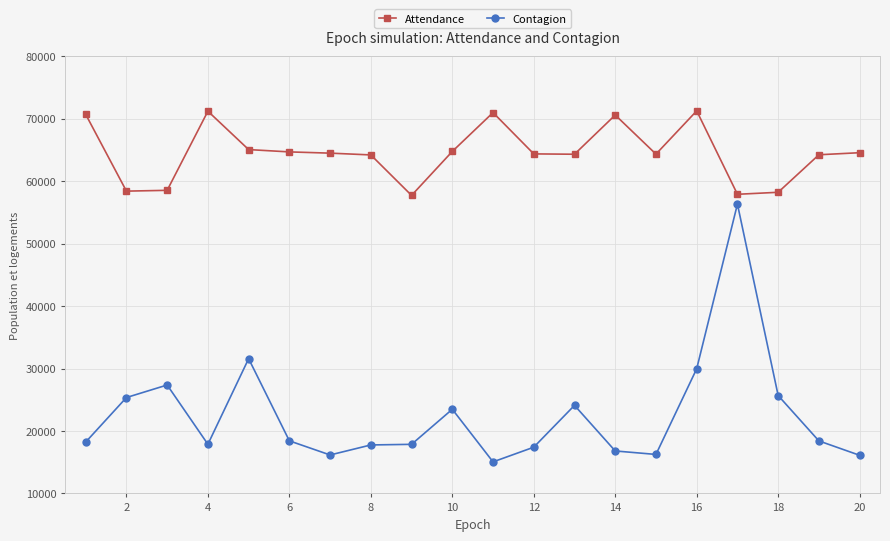

What is the difference between the second highest and minimum values in the Contagion series?

16523